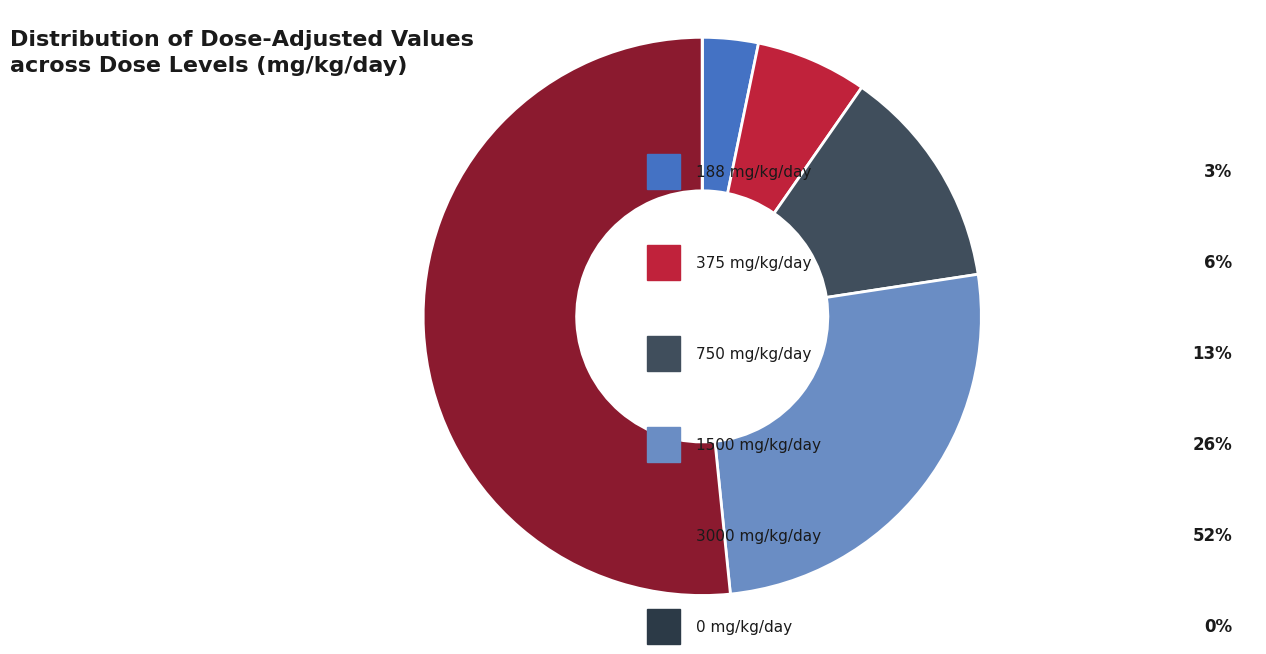

How many segments does this pie chart have?

6